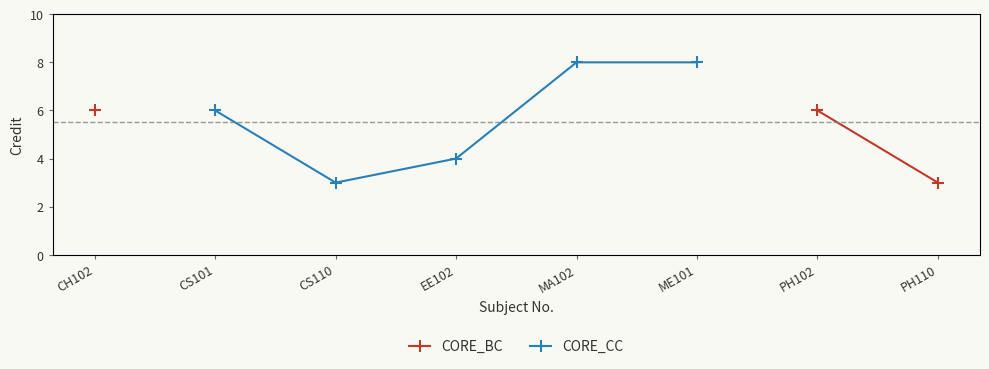

True or false: CORE_BC and CORE_CC intersect in this chart.

False